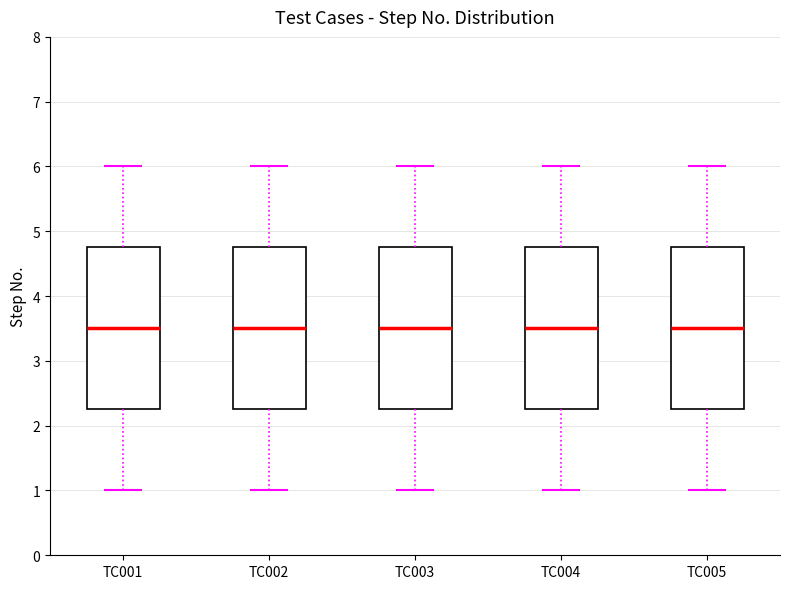

Reading left to right, read every box against the y-axis: the position of its median line, the range the box covers, and the ends of its whiskers. The values are not printed on the chart, so give them approximately, as read against the axis.

TC001: median 3.5, box 2.3 to 4.8, whiskers 1.0 to 6.0
TC002: median 3.5, box 2.3 to 4.8, whiskers 1.0 to 6.0
TC003: median 3.5, box 2.3 to 4.8, whiskers 1.0 to 6.0
TC004: median 3.5, box 2.3 to 4.8, whiskers 1.0 to 6.0
TC005: median 3.5, box 2.3 to 4.8, whiskers 1.0 to 6.0